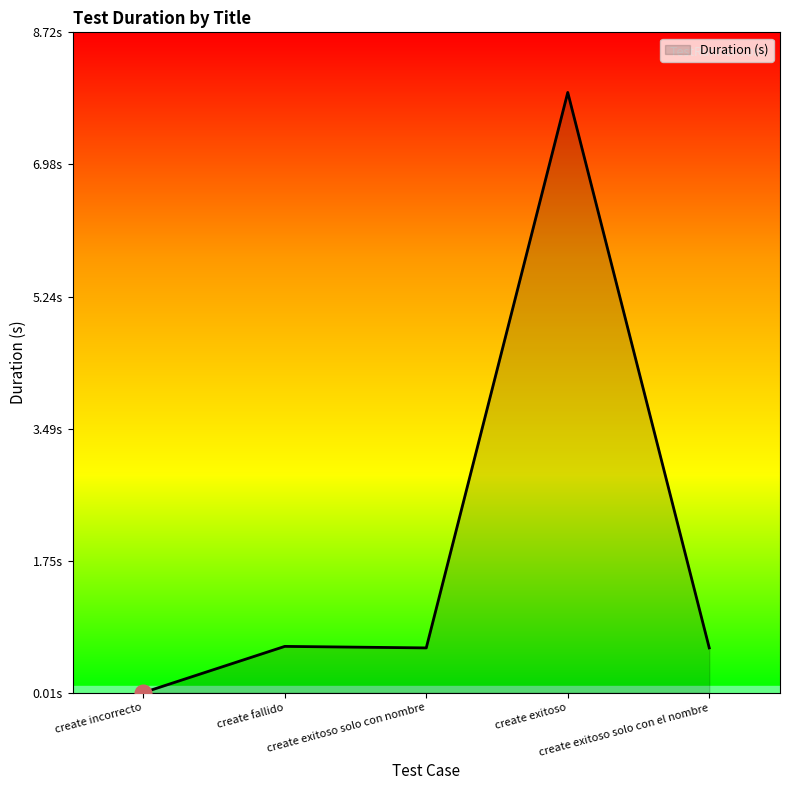

How many lines are shown in the chart?

1